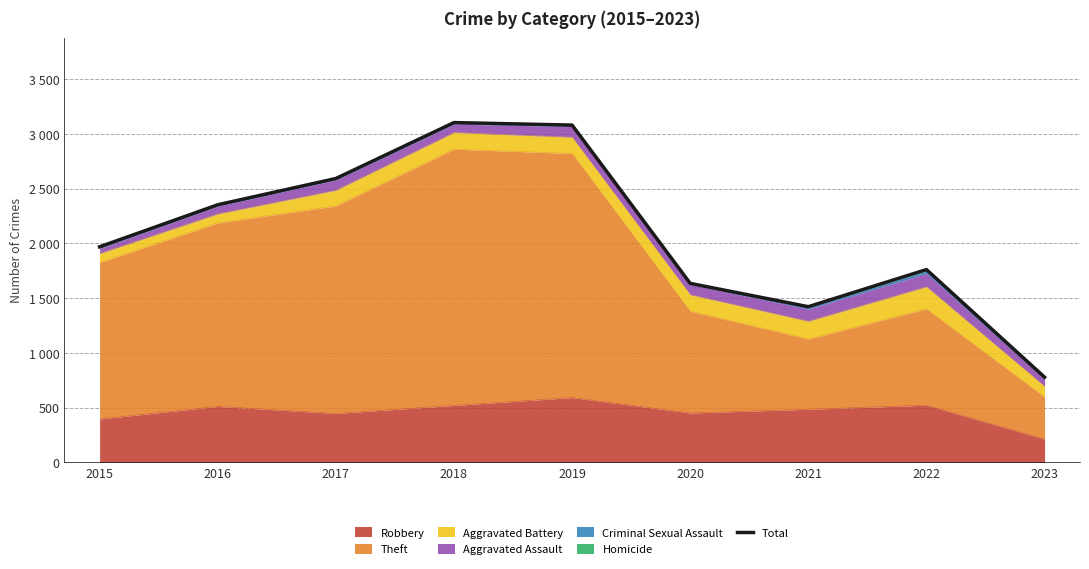

Which category has the lowest value across all series?

2023